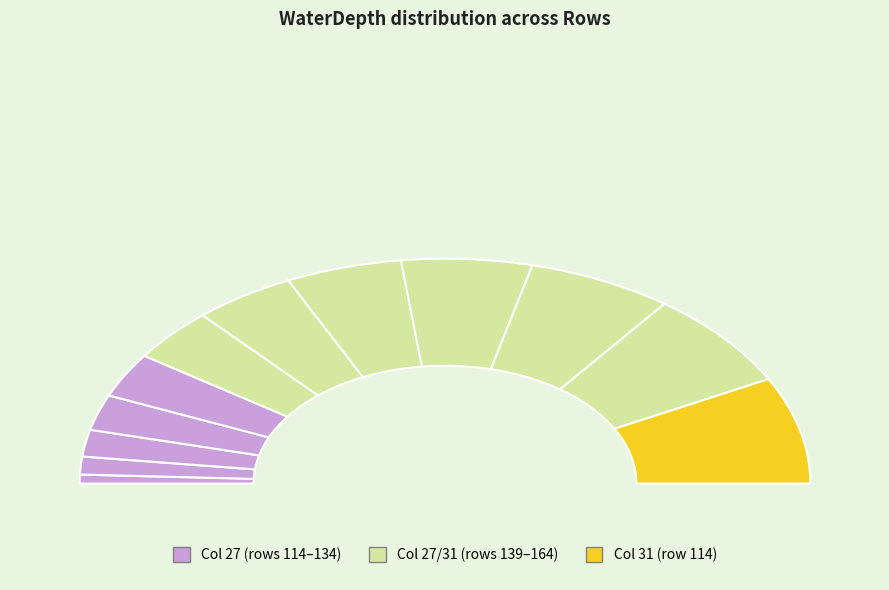

To the nearest percent, what is the average slice percentage?

8%